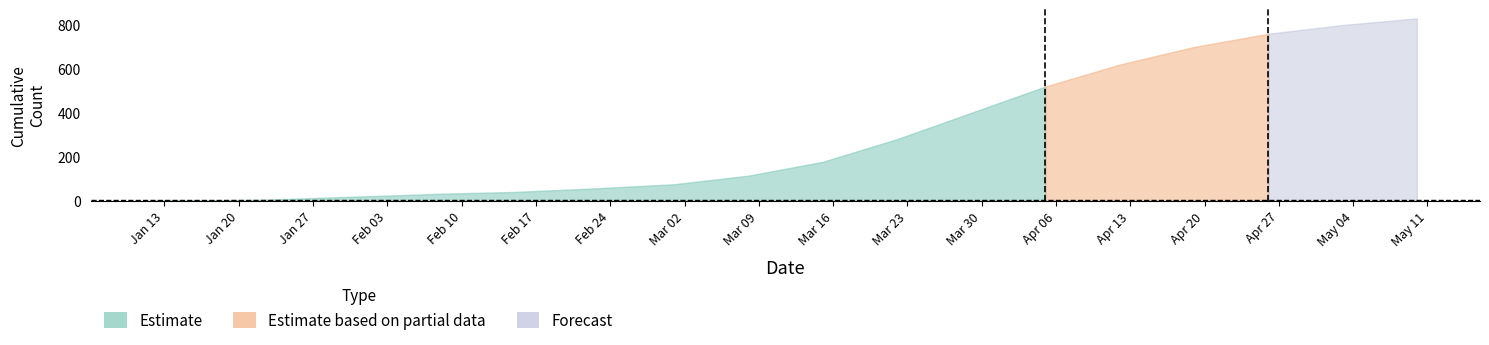

How many distinct data groups are displayed?

3